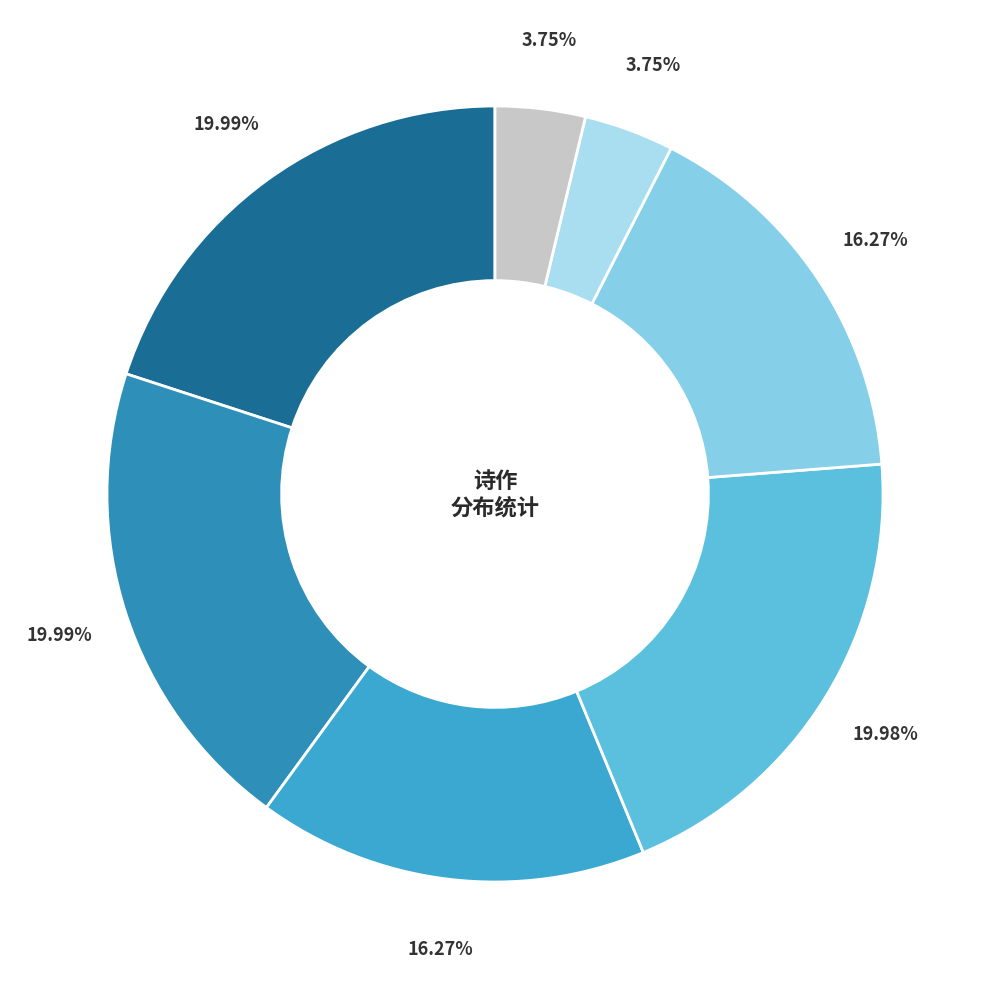

Does any single category account for the majority?

No